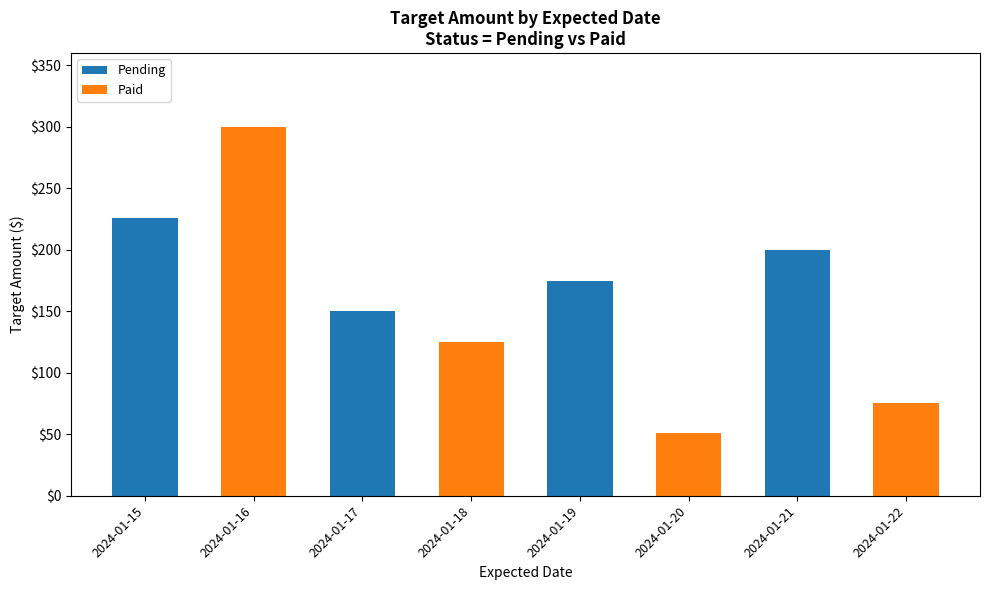

What are all the series names shown in the legend?

Pending, Paid